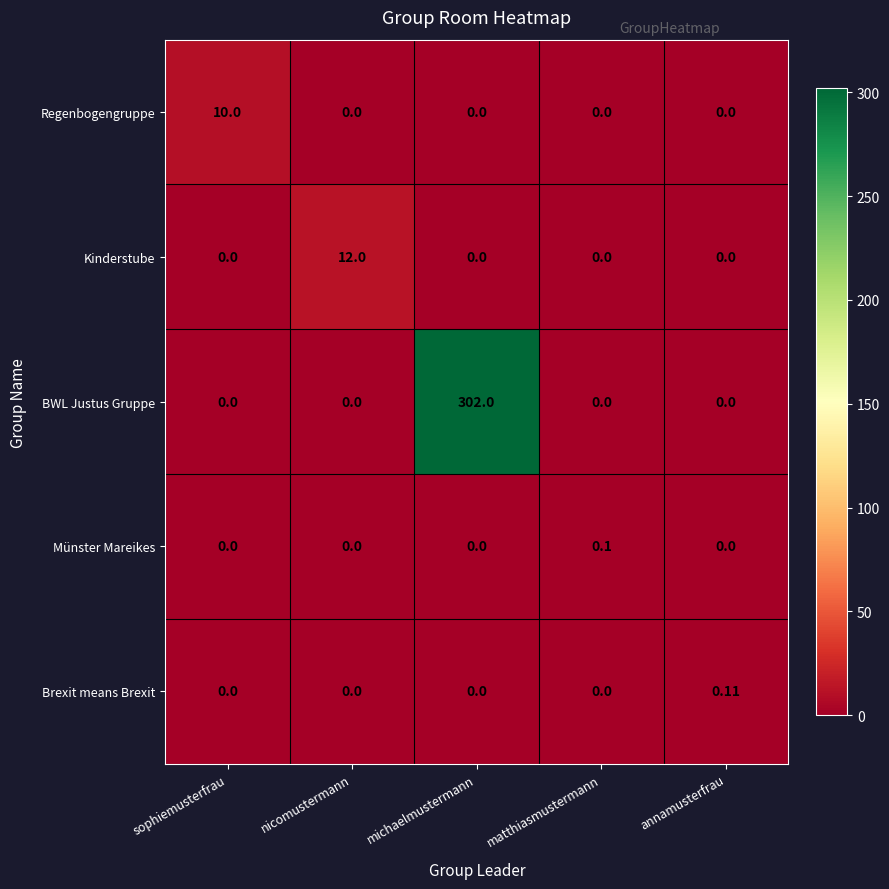

Rank the series by their maximum value, from highest to lowest.

BWL Justus Gruppe, Kinderstube, Regenbogengruppe, Brexit means Brexit, Münster Mareikes